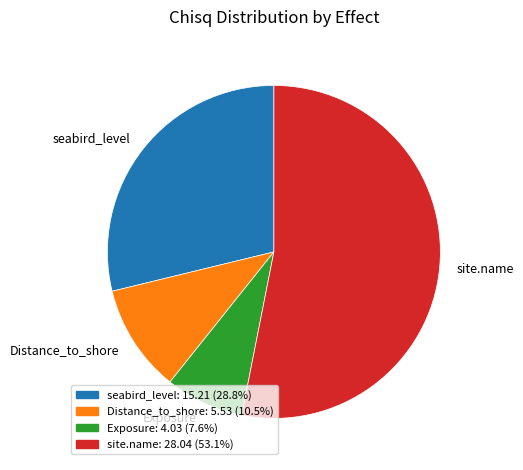

Is the sum of Distance_to_shore and site.name greater than half?

Yes